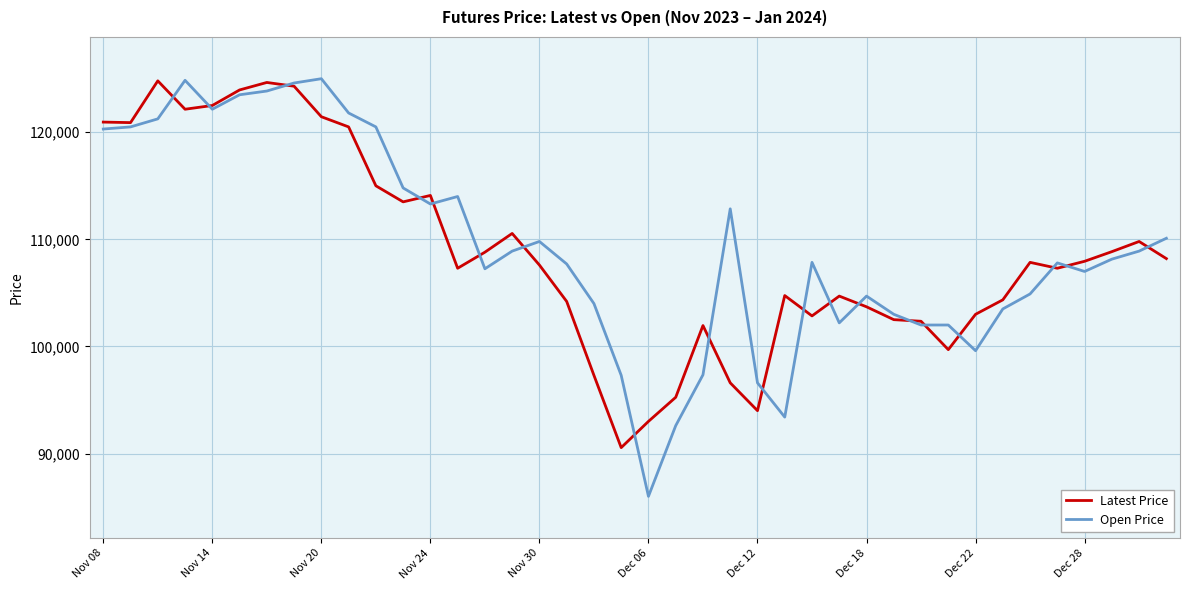

Which series has the widest spread of values?

Open Price